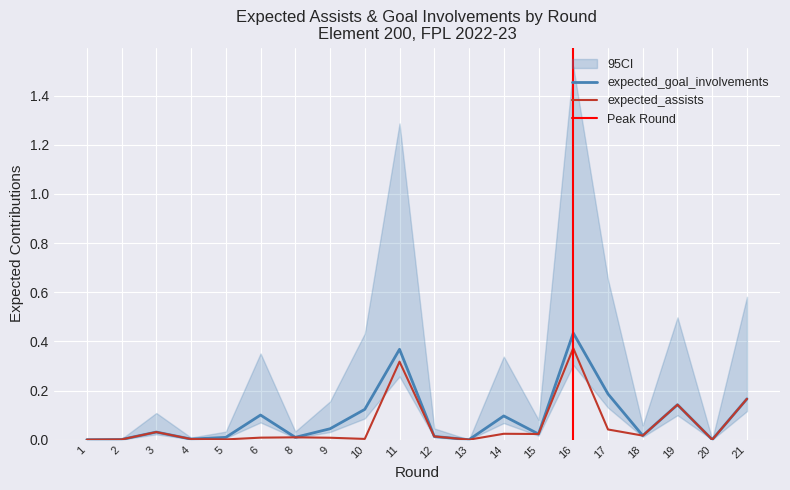

The value of expected_goal_involvements at 15 is 0.0. True or false?

False